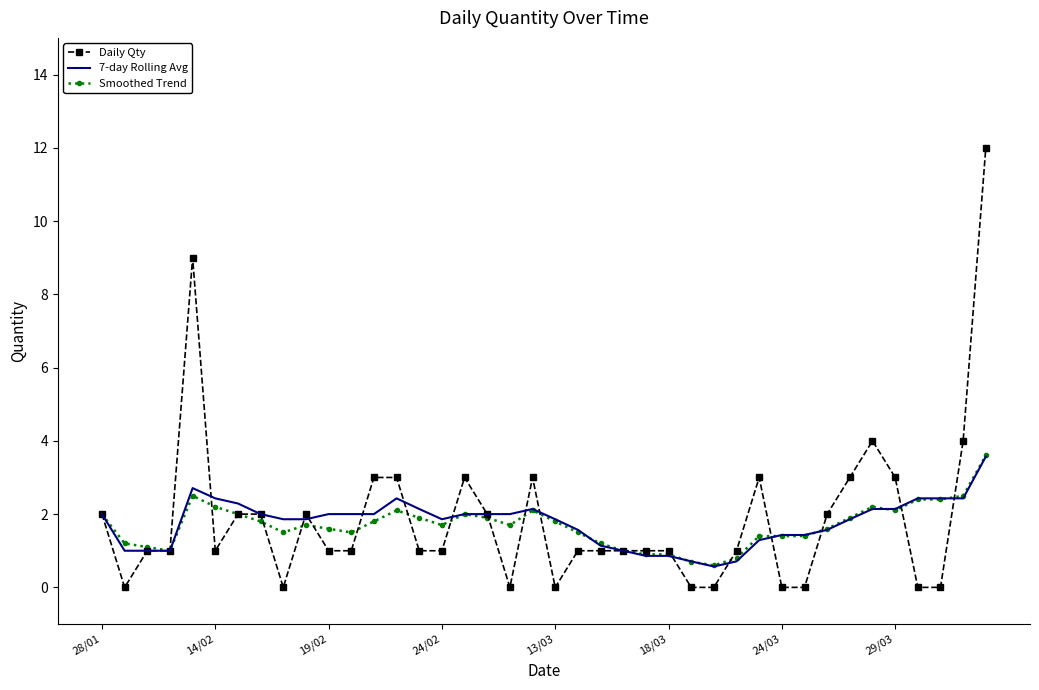

Which series has the widest spread of values?

Daily Qty